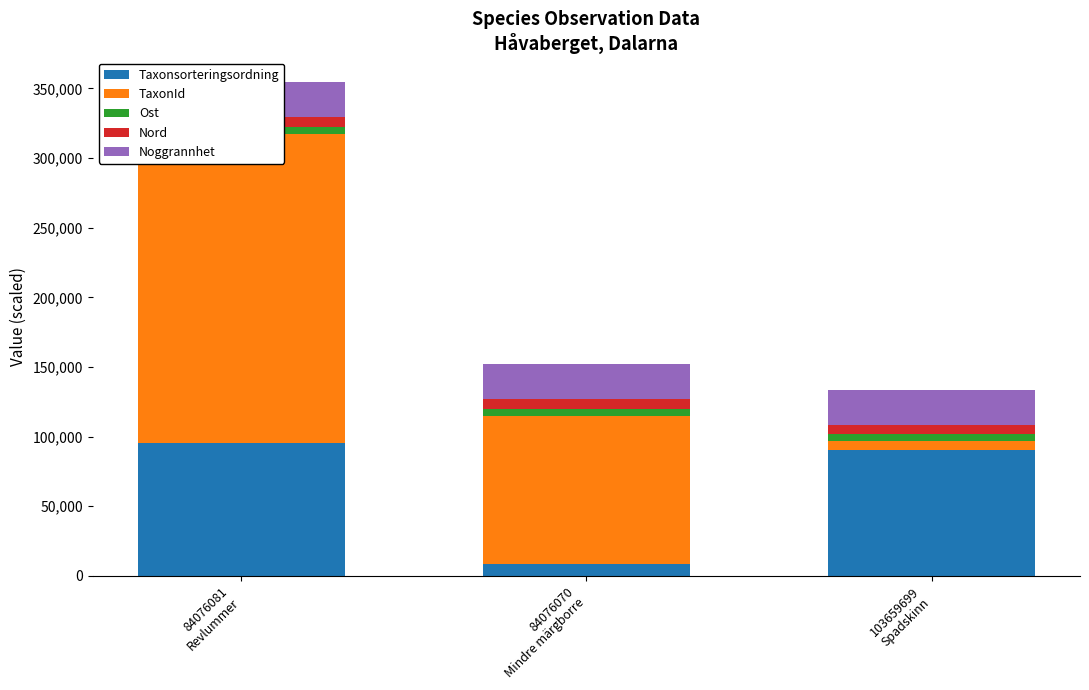

Rank the series by their maximum value, from highest to lowest.

TaxonId, Taxonsorteringsordning, Noggrannhet, Nord, Ost